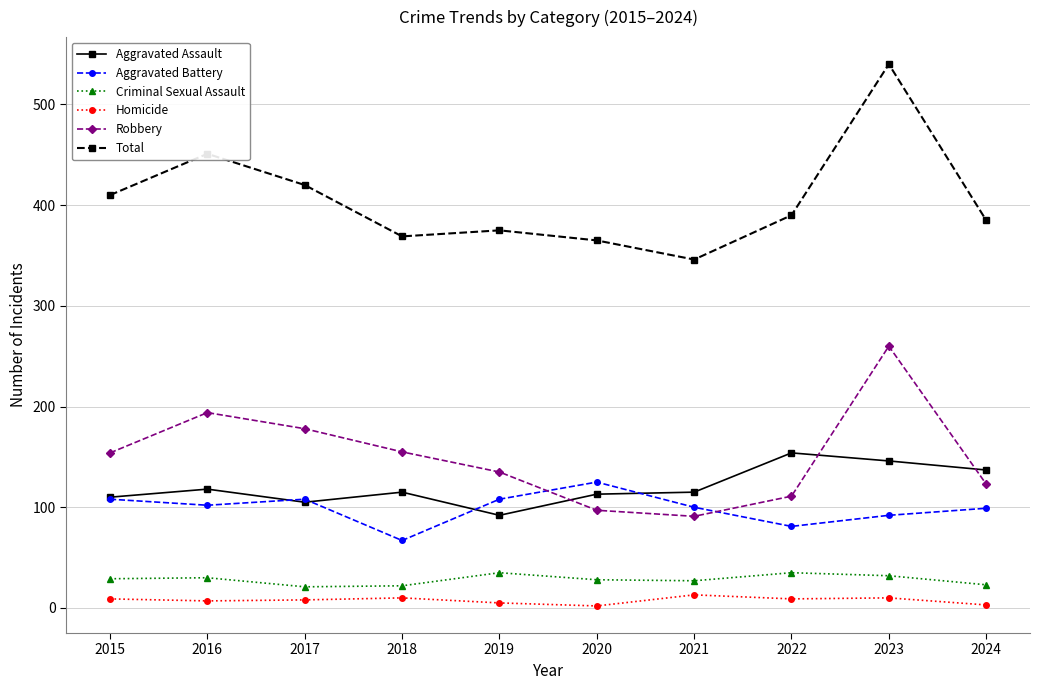

True or false: Total and Aggravated Assault intersect in this chart.

False